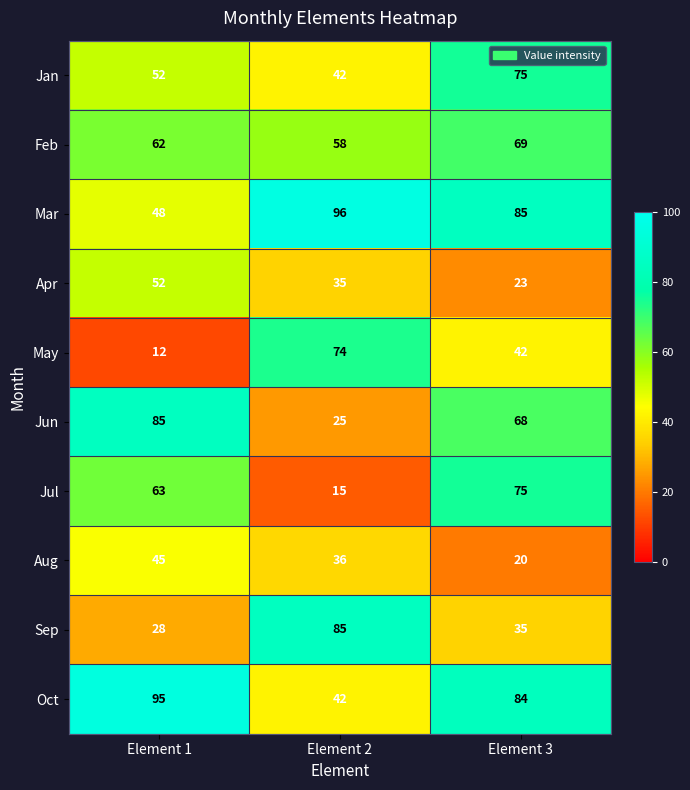

What is the spread (max minus min) of values at Element 3?

65